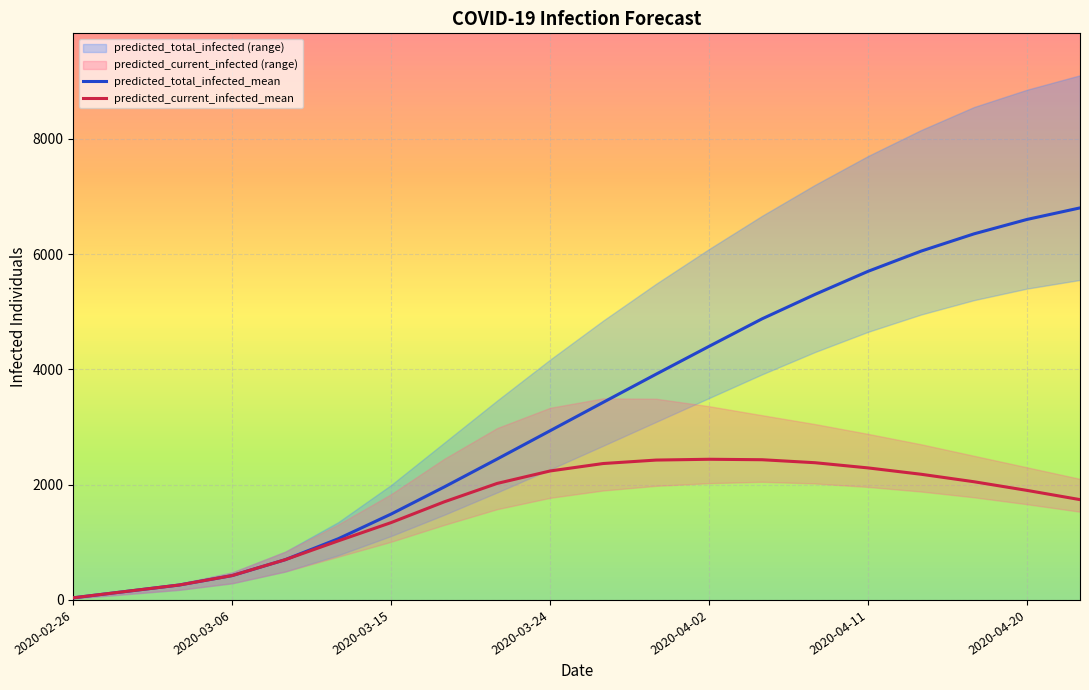

Reading right to left, transcribe all the data shown in this chart.

predicted_total_infected_mean: 6800	6600	6350	6050	5700	5300	4876	4399	3916	3427	2935	2444	1959	1490	1061	698	423	259	148	37
predicted_current_infected_mean: 1740	1900	2050	2180	2290	2380	2432	2440	2426	2366	2237	2021	1701	1342	1024	698	423	259	148	37